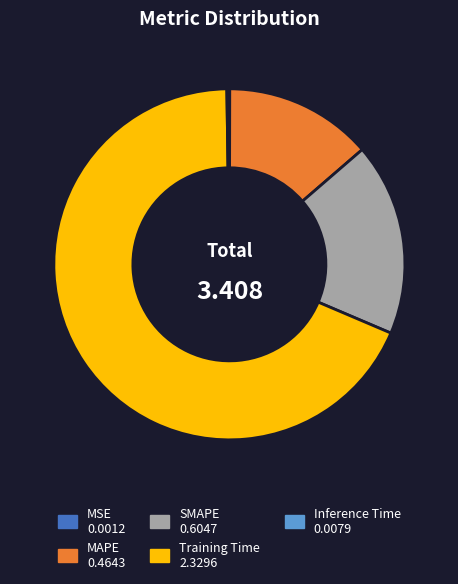

What is the largest slice in the pie chart?

Training Time